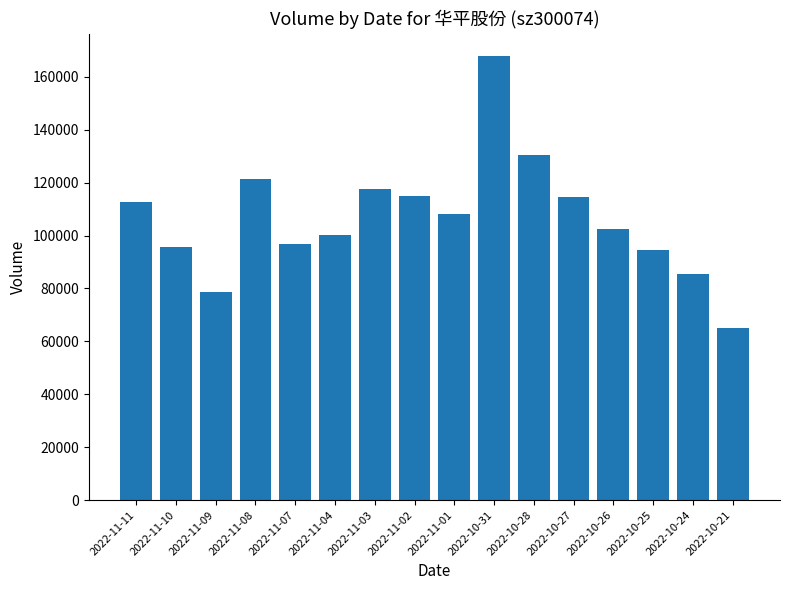

What is the difference between the second highest and minimum values?

65276